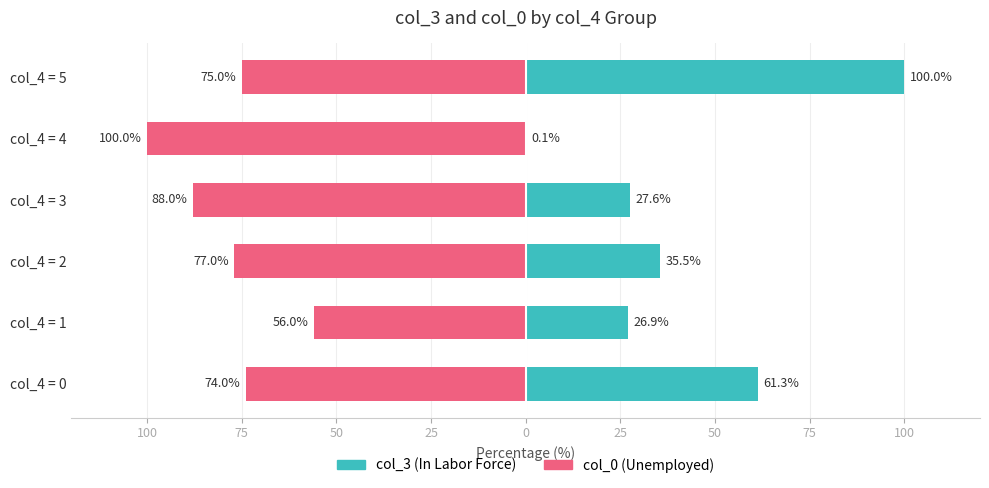

Which series has the largest range (max minus min)?

col_3 (In Labor Force)